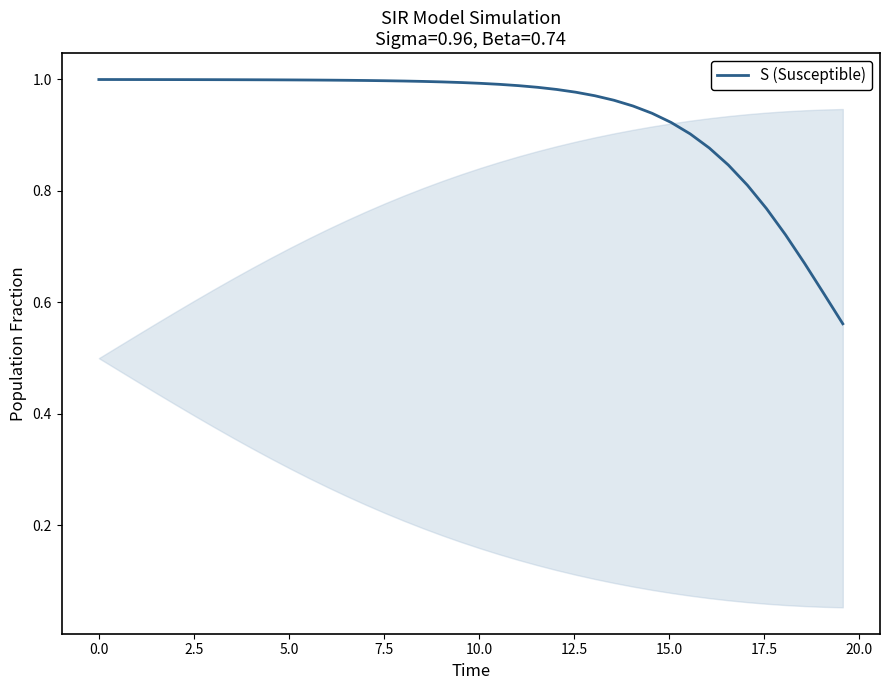

What is the difference between the maximum and minimum values?

0.4